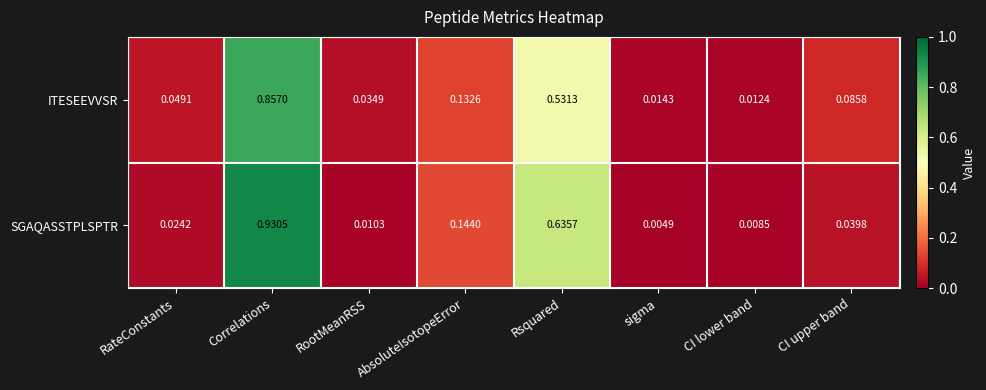

List the labels in order of ITESEEVVSR value, largest first.

Correlations, Rsquared, AbsoluteIsotopeError, CI upper band, RateConstants, RootMeanRSS, sigma, CI lower band